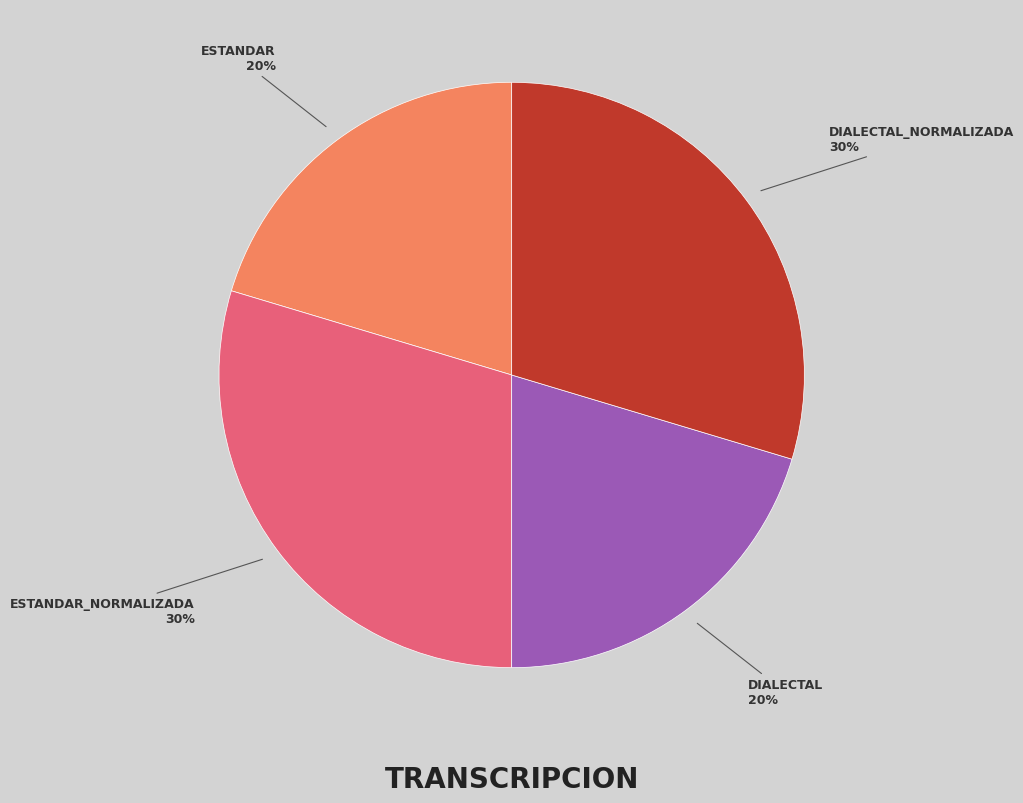

To the nearest percent, what is the average slice percentage?

25%